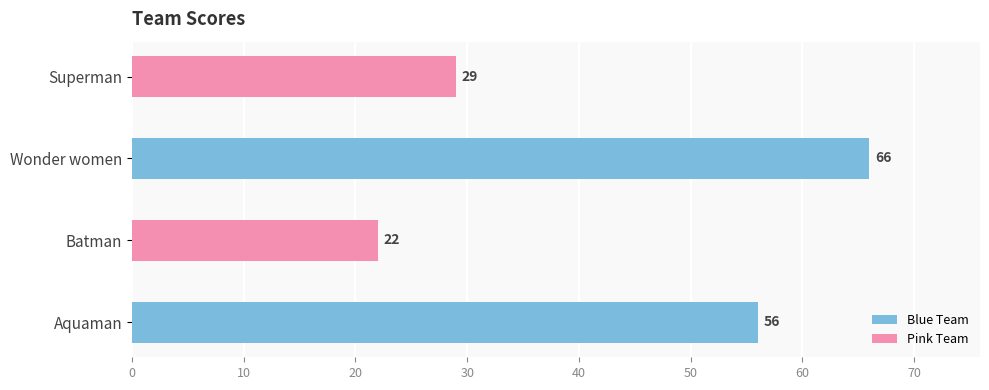

Reading top to bottom, list all the values displayed in this chart.

Superman=29	Wonder women=66	Batman=22	Aquaman=56